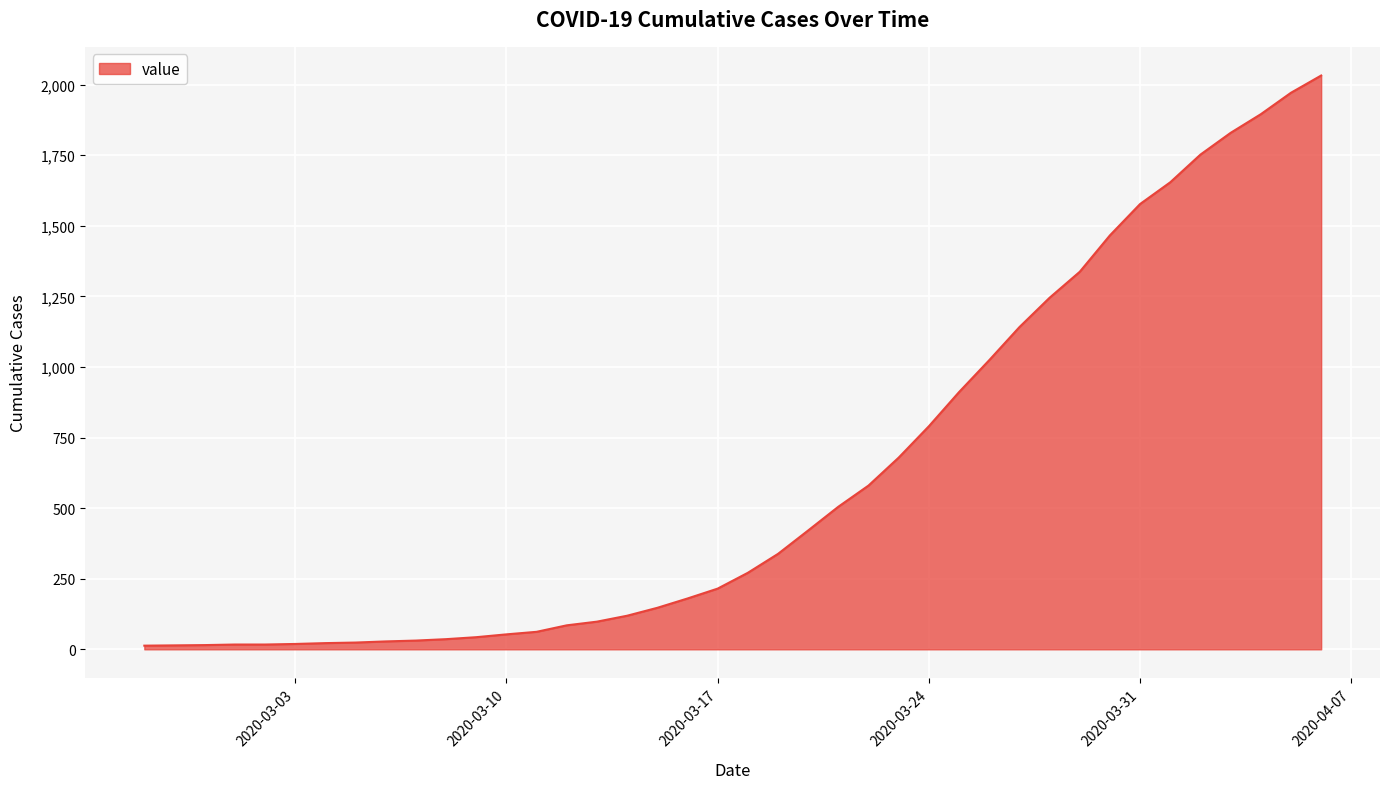

What is the difference between the maximum and minimum values?

2019